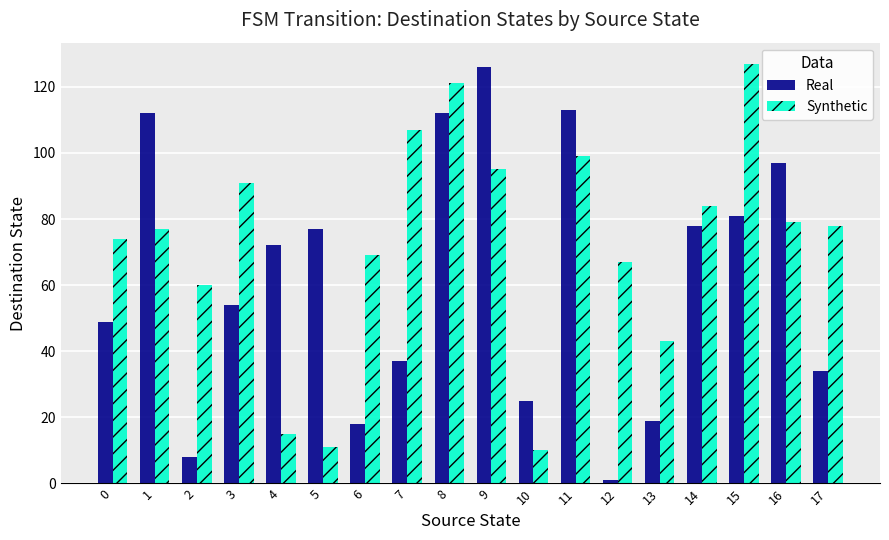

At how many categories does at least one series exceed 29?

17